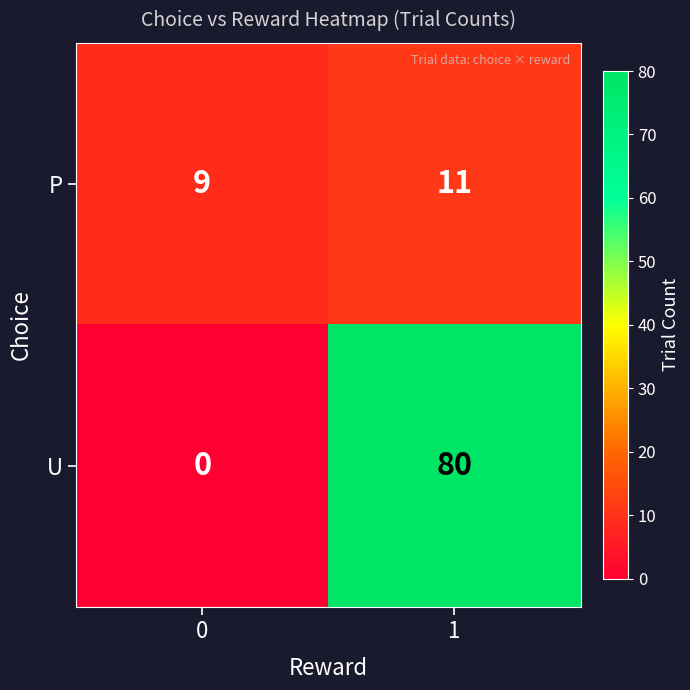

Which series has the largest total across all categories?

U